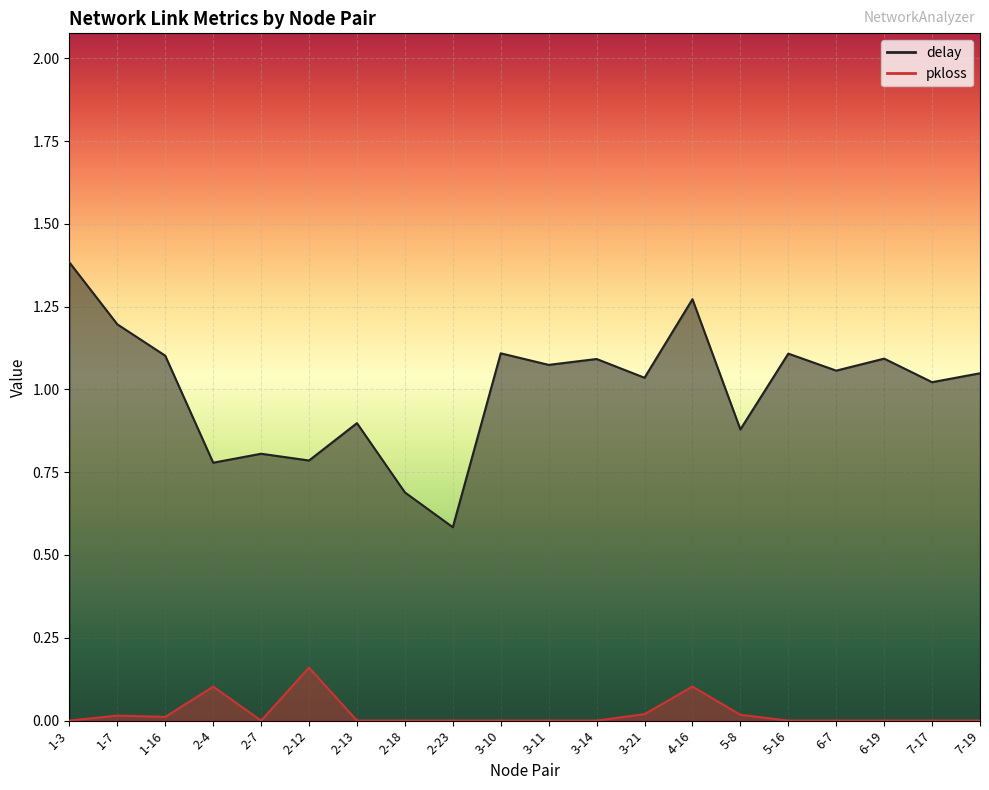

True or false: delay and pkloss intersect in this chart.

False